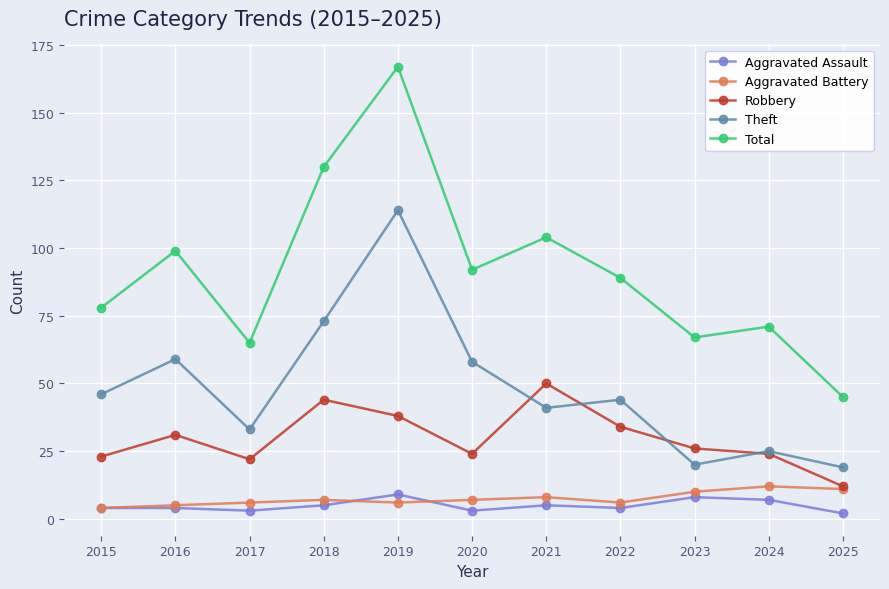

How many categories are shown in the chart?

11